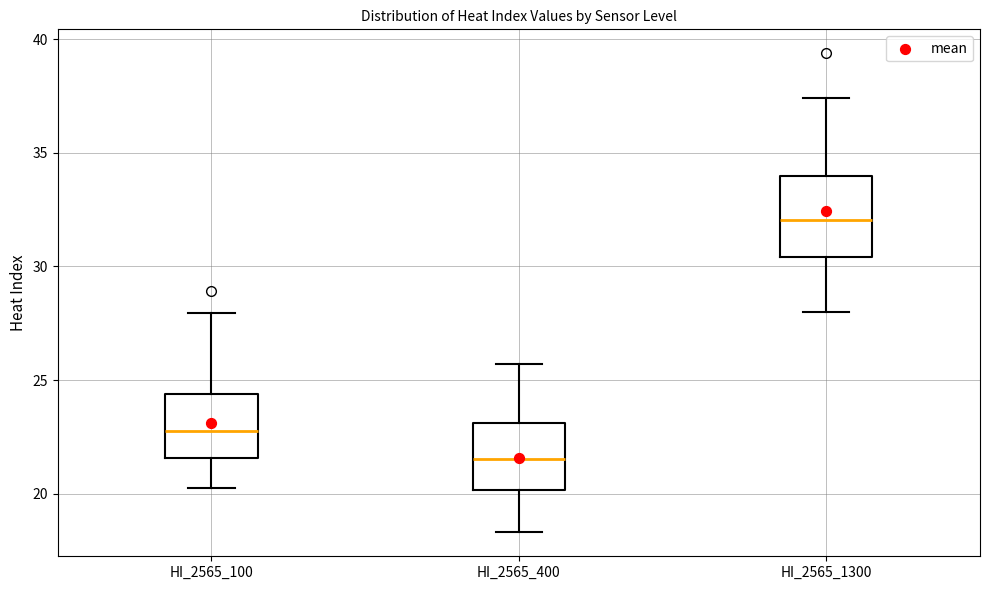

Reading left to right, read every box against the y-axis: the position of its median line, the range the box covers, and the ends of its whiskers. The values are not printed on the chart, so give them approximately, as read against the axis.

HI_2565_100: median 23.0, box 21.5 to 24.5, whiskers 20.5 to 28.0
HI_2565_400: median 21.5, box 20.0 to 23.0, whiskers 18.5 to 25.5
HI_2565_1300: median 32.0, box 30.5 to 34.0, whiskers 28.0 to 37.5